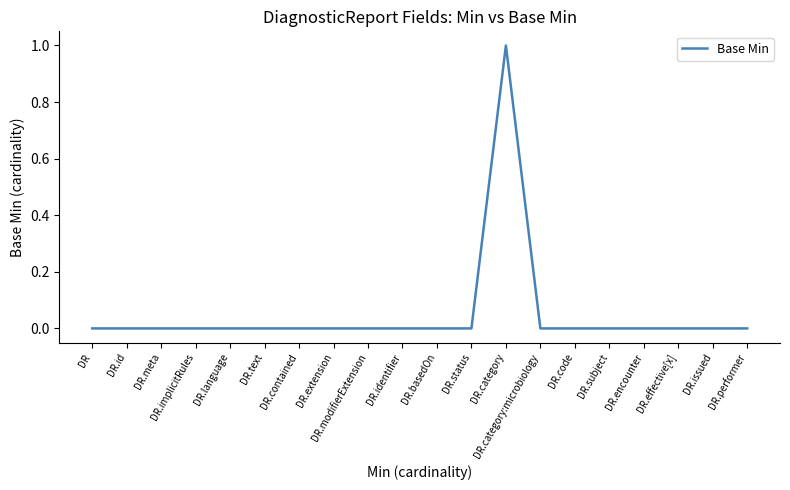

What position from the right is DR.contained?

14